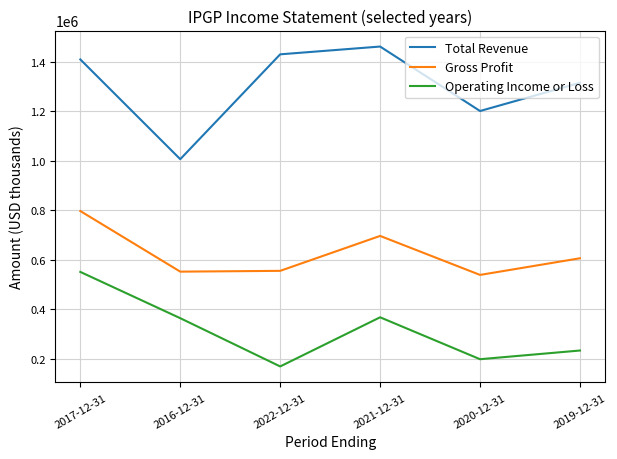

What is the difference between the highest and lowest values at 2020-12-31?

1002000